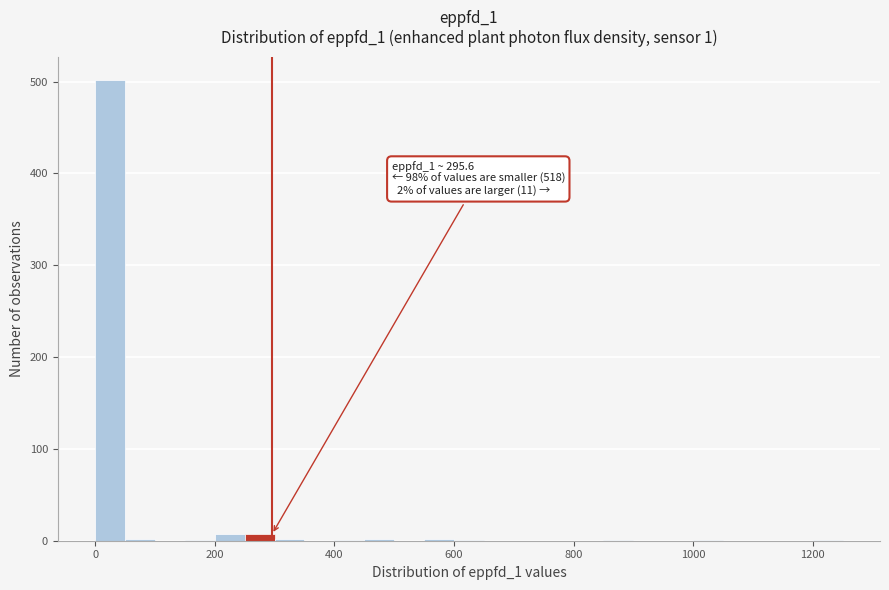

Read against the x-axis, roughly where is the centre of the tallest bar?

20